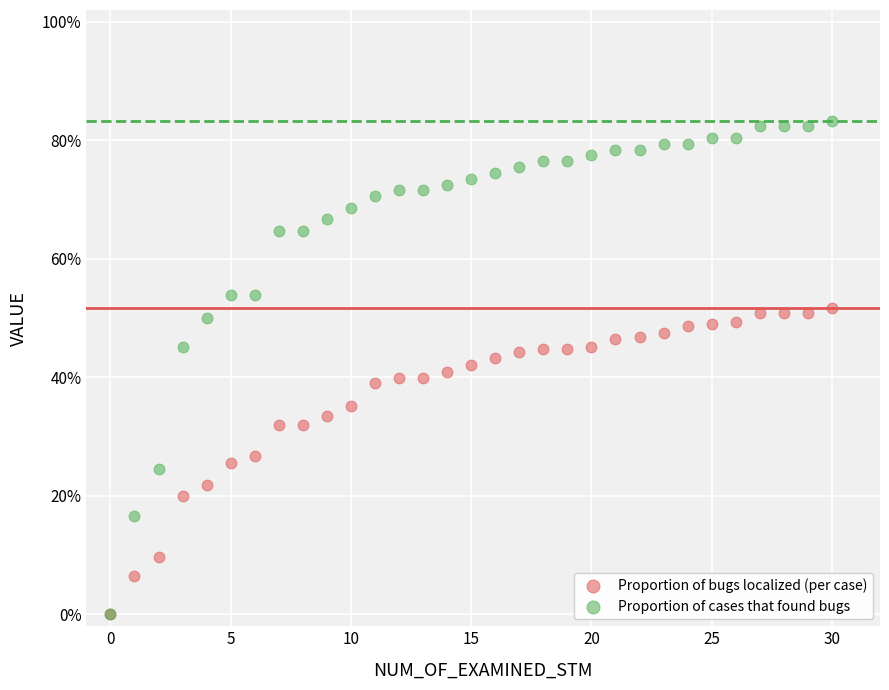

Which series reaches the maximum Y coordinate?

Proportion of cases that found bugs